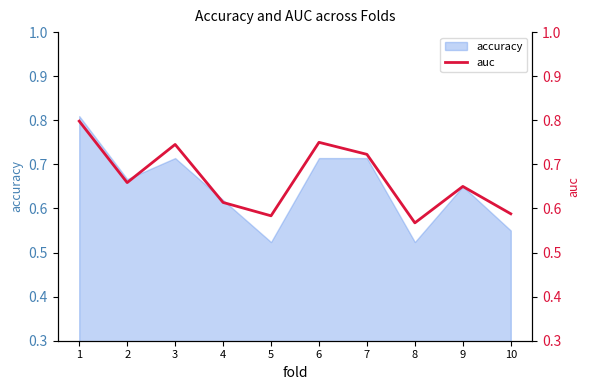

What is the maximum value shown in the chart?

0.8